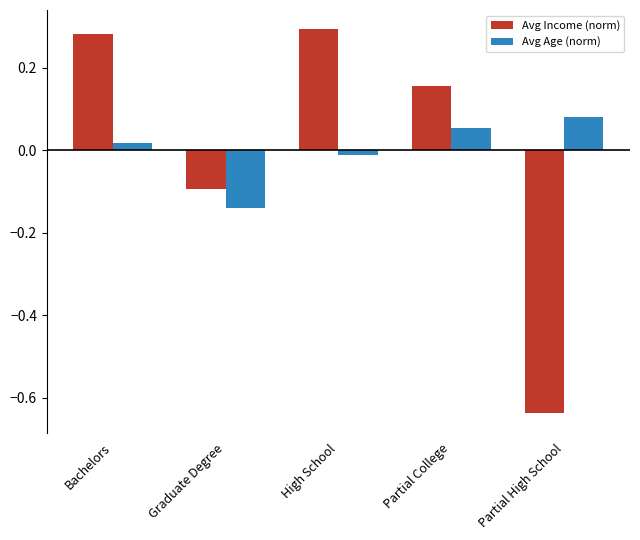

How many values in the Avg Age (norm) series exceed 0?

3